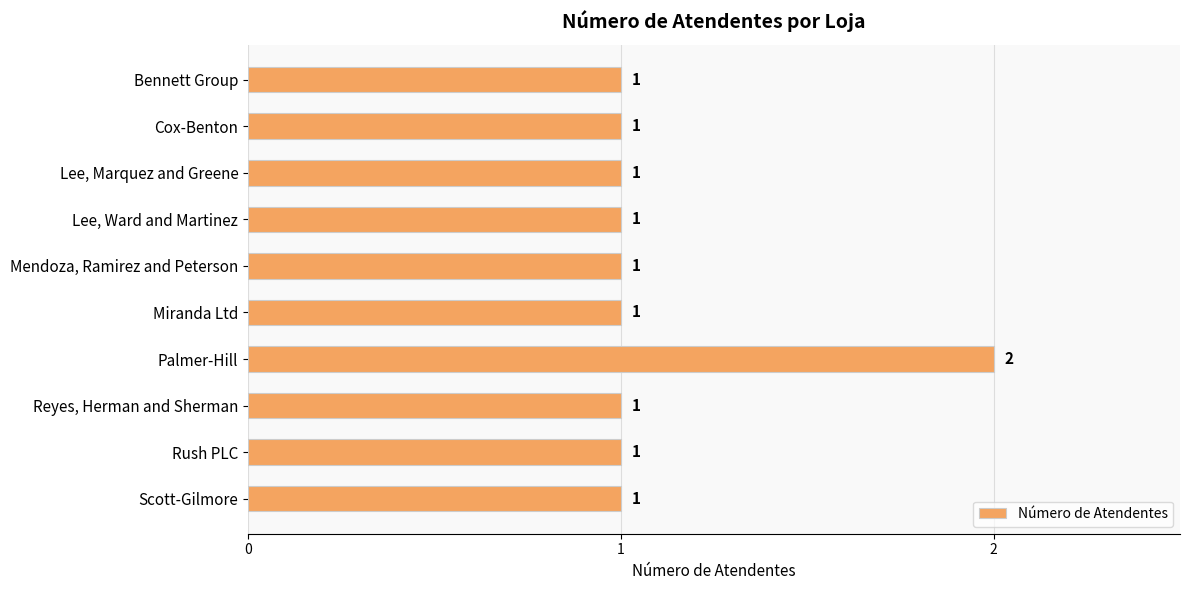

Approximately how many times larger is the value at Reyes, Herman and Sherman compared to Cox-Benton?

1.0